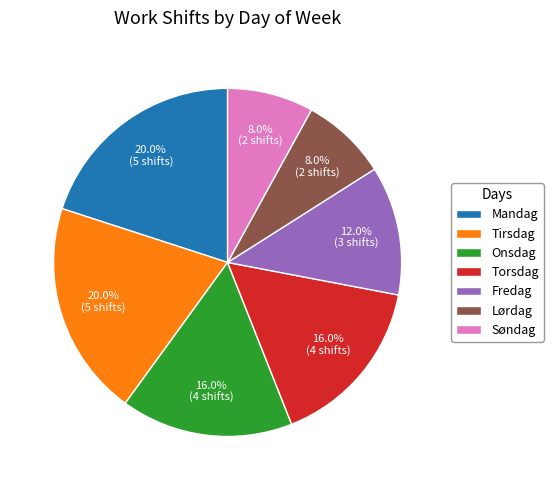

To the nearest percent, what portion does Lørdag represent?

8%